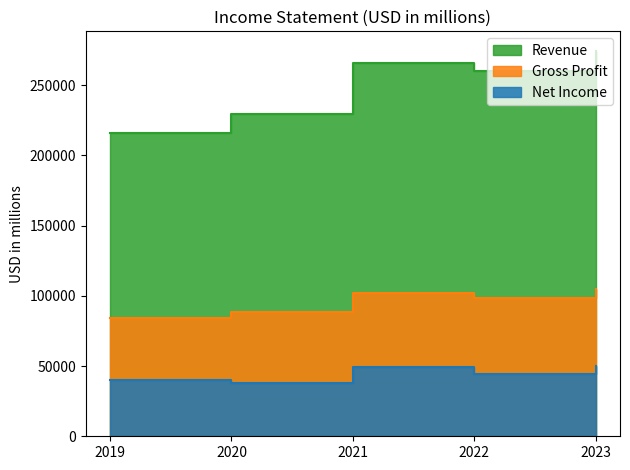

How many lines are shown in the chart?

3